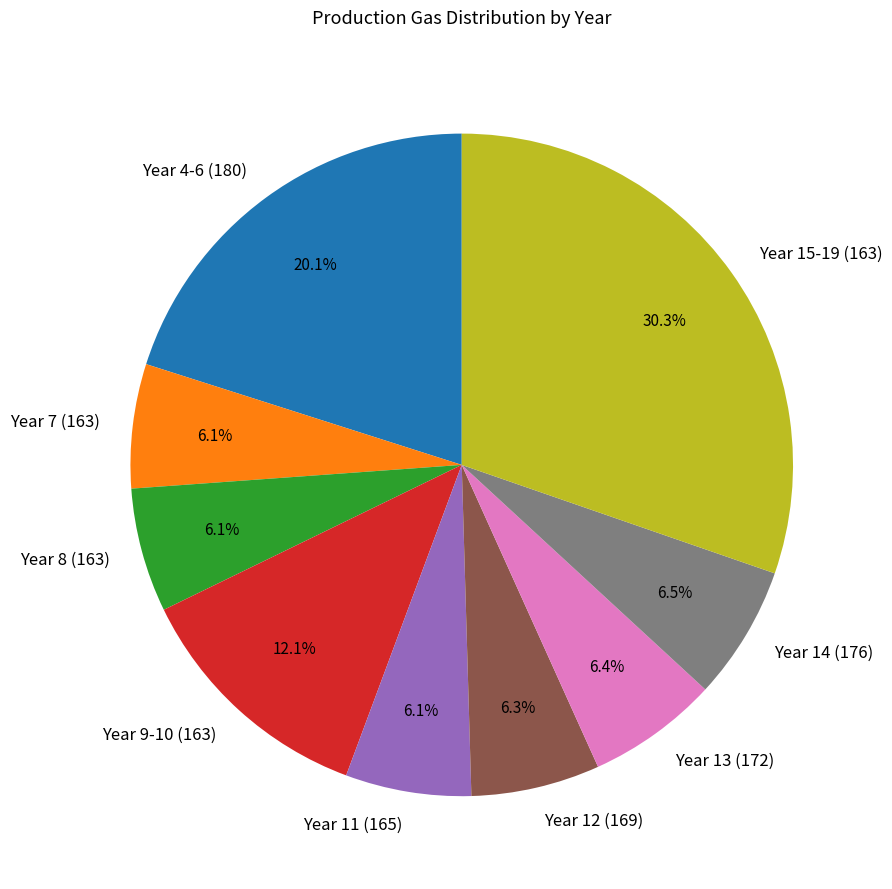

To the nearest percent, what is the difference between the largest and smallest slice percentages?

24%